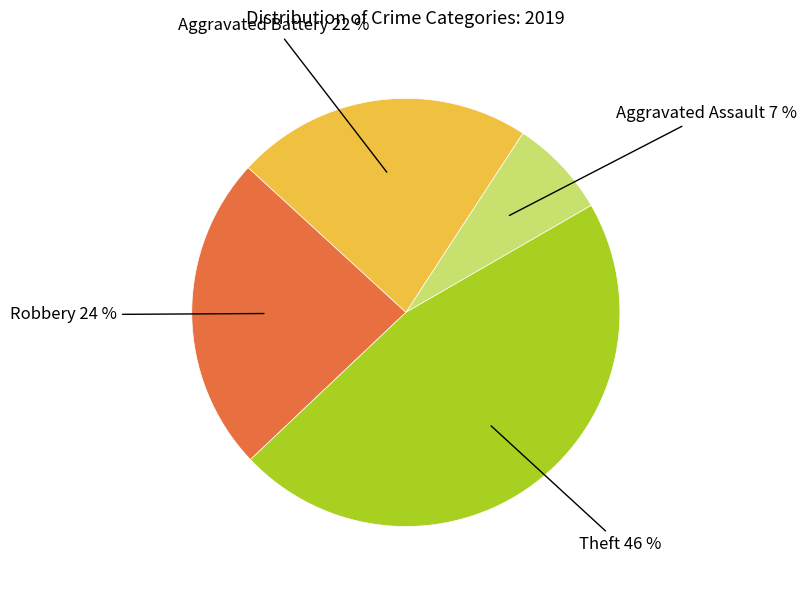

To the nearest percent, what is the average slice percentage?

25%